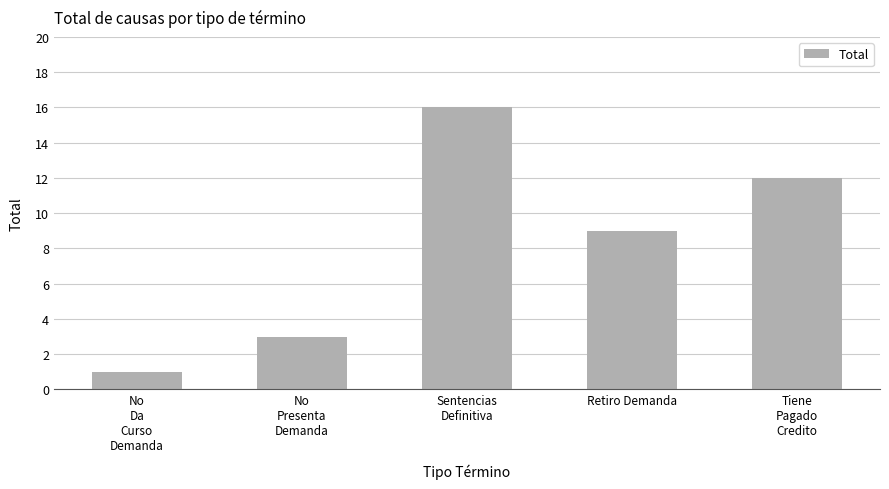

True or false: the data shows 10 at Sentencias
Definitiva.

False